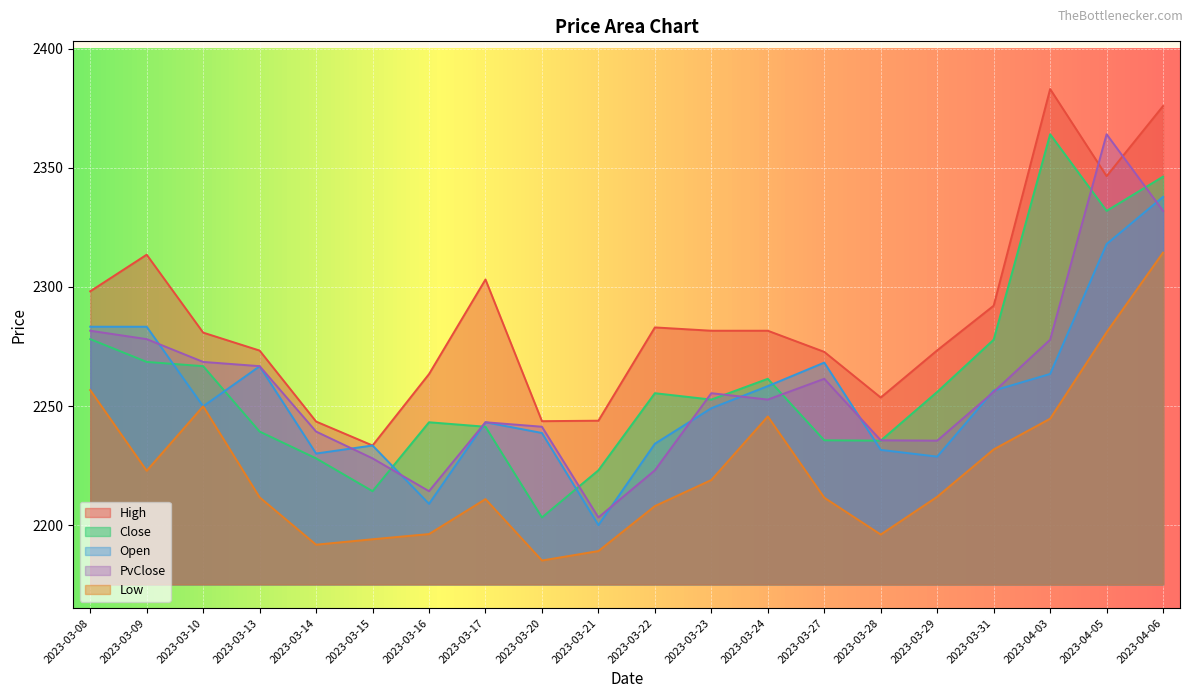

In High, how many points are higher than both neighbors (excluding endpoints)?

4